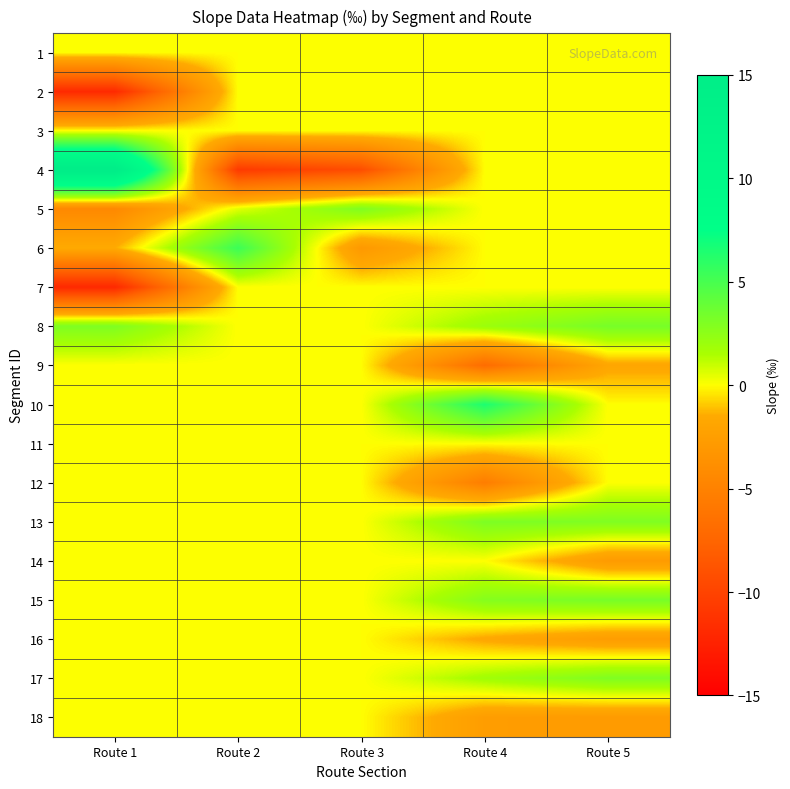

Which has a higher value, Route 4 or Route 1?

Route 4